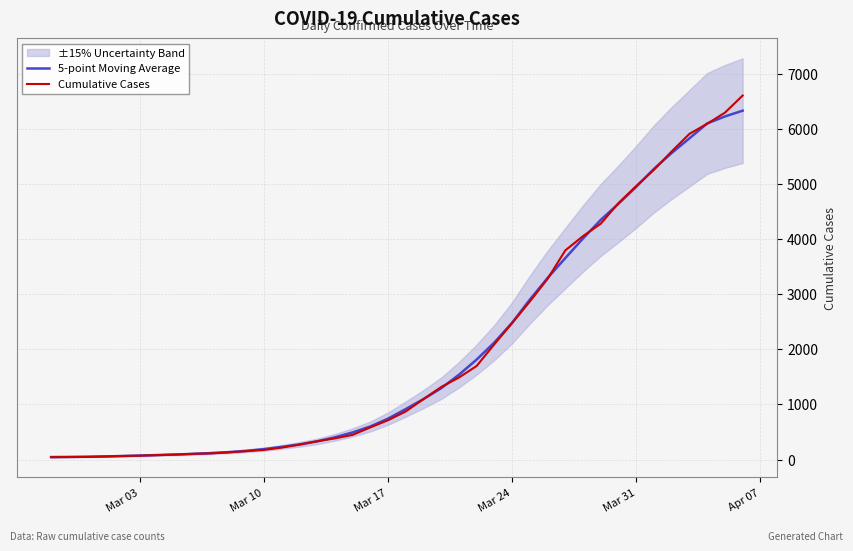

What is the highest value of the 5-point Moving Average series?

6332.7